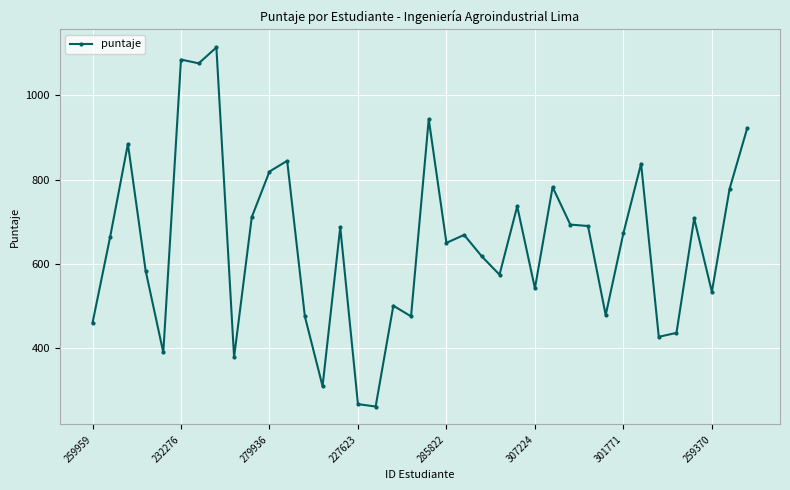

What is the sum of all values?

24695.0